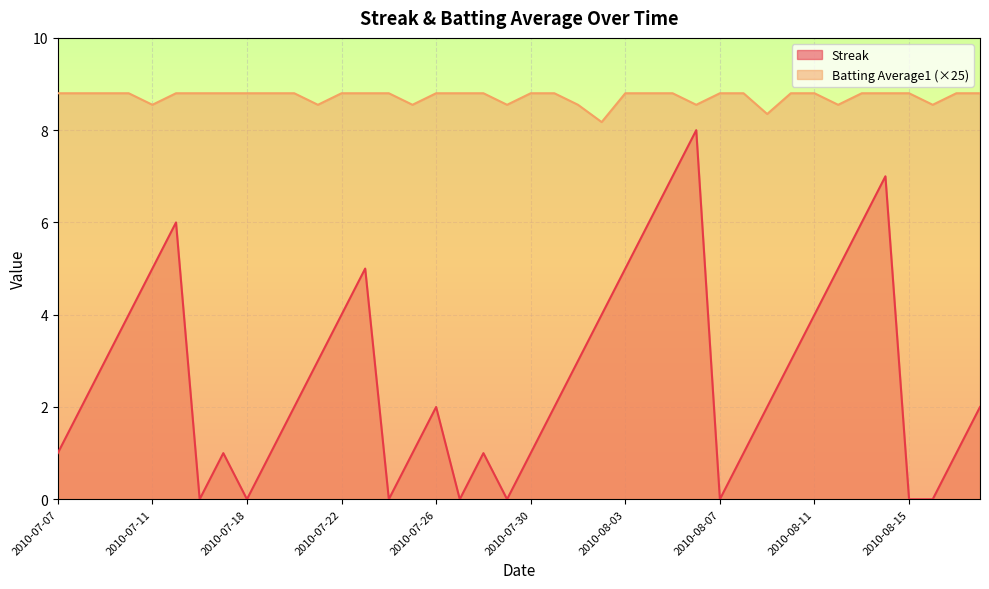

Does the chart display data point markers on the line(s)?

No